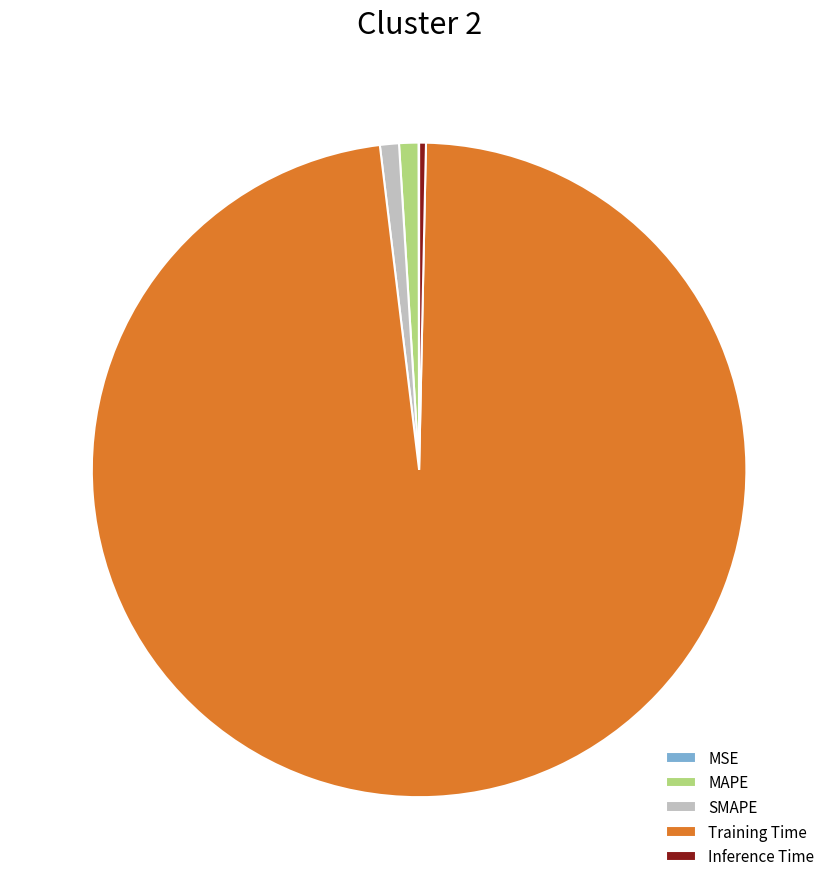

Combined, do SMAPE and Training Time account for over 50%?

Yes